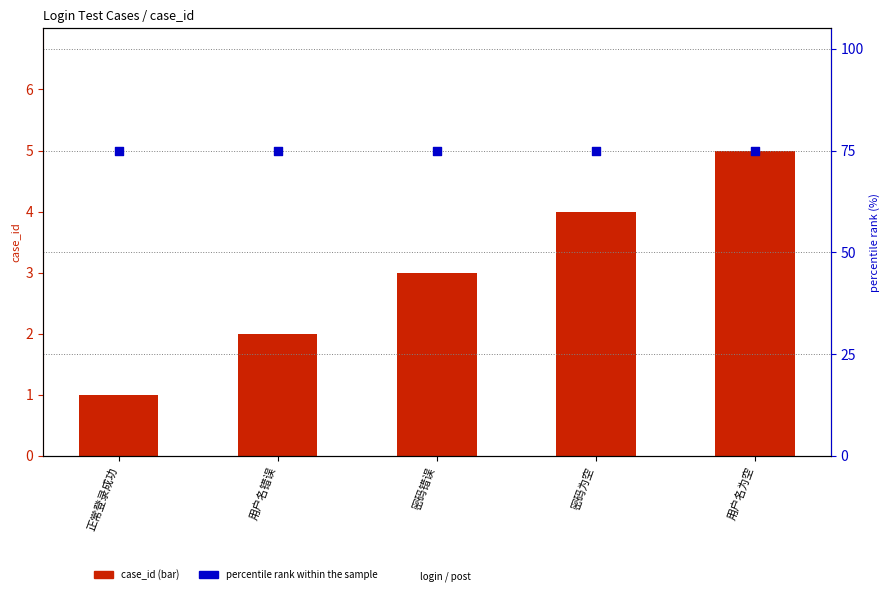

Which series contains the lowest Y value?

case_id (count)